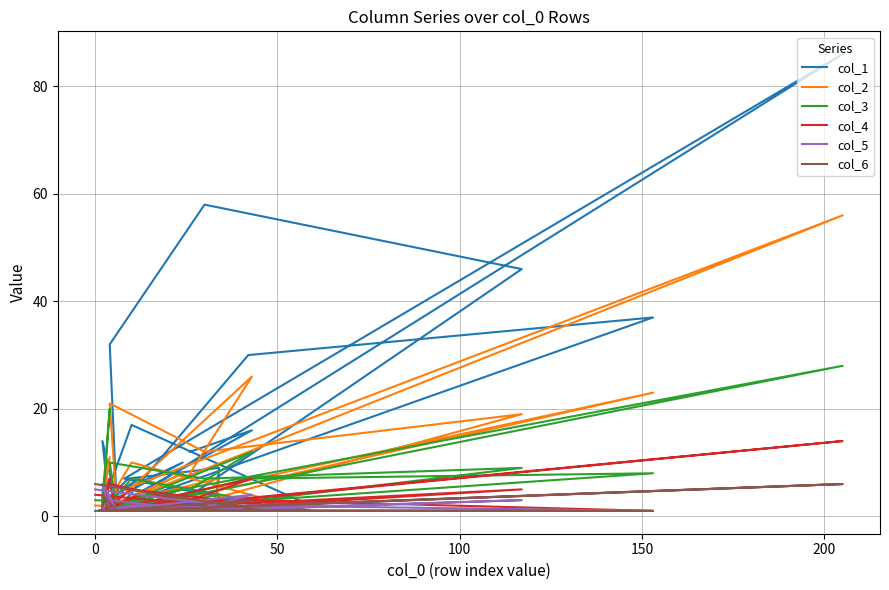

Which series has the largest total across all categories?

col_1